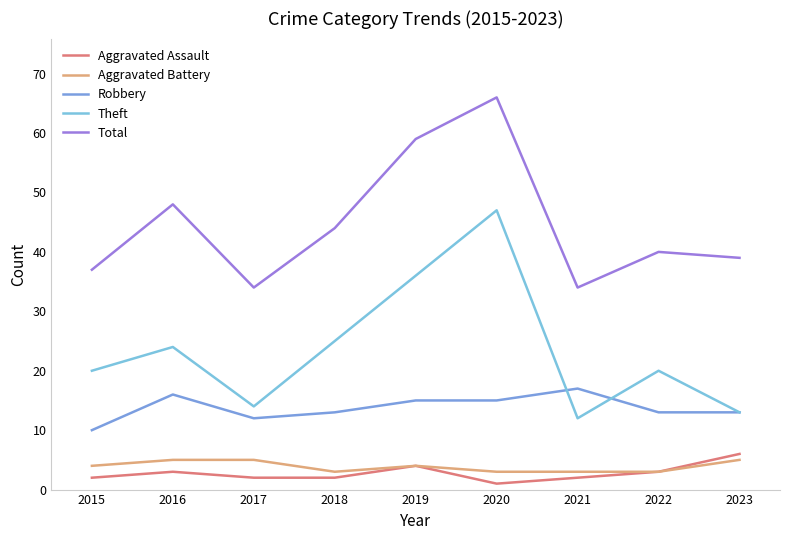

Reading left to right, transcribe all the data shown in this chart.

Aggravated Assault: 2	3	2	2	4	1	2	3	6
Aggravated Battery: 4	5	5	3	4	3	3	3	5
Robbery: 10	16	12	13	15	15	17	13	13
Theft: 20	24	14	25	36	47	12	20	13
Total: 37	48	34	44	59	66	34	40	39